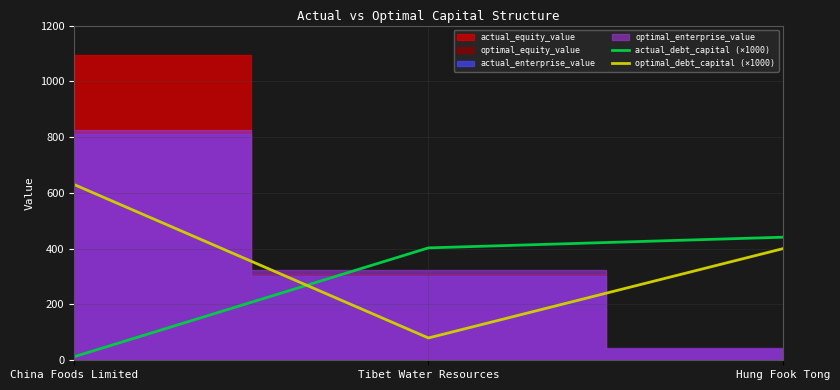

Which category has the highest value in the optimal_debt_capital (×1000) series?

China Foods Limited